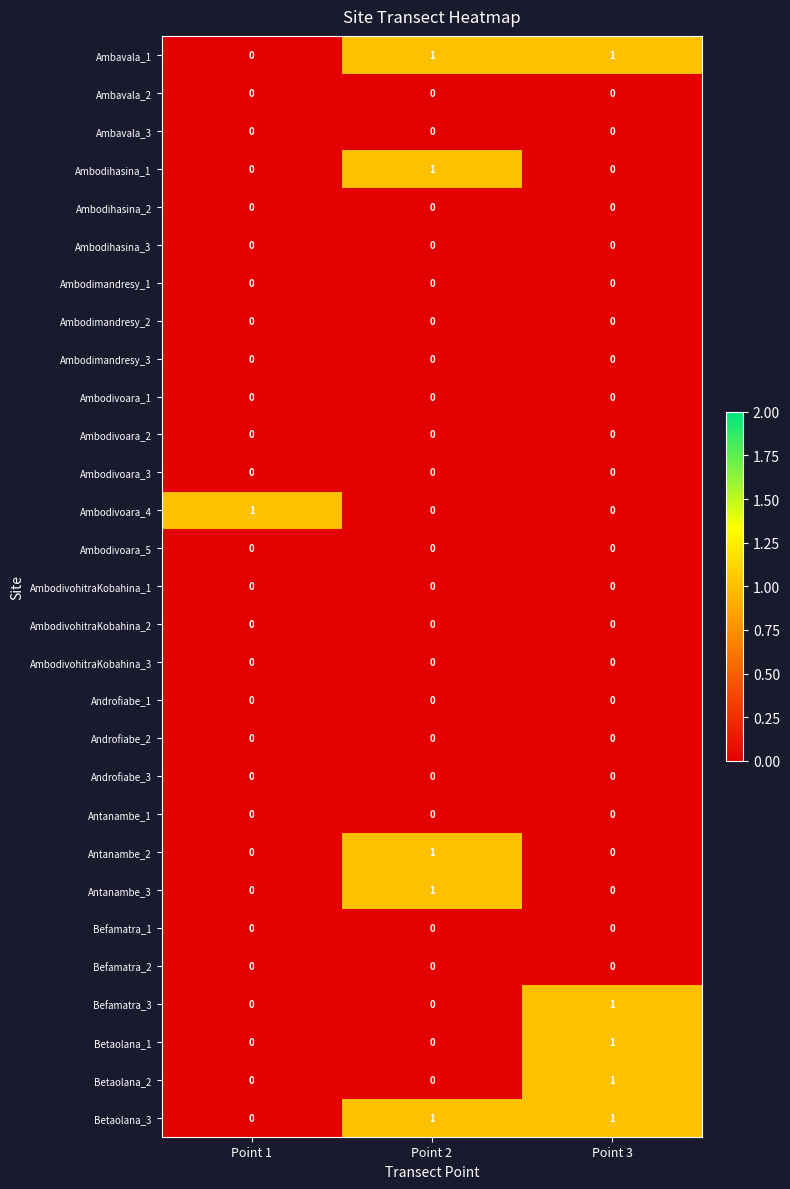

At how many categories does at least one series exceed 0?

3